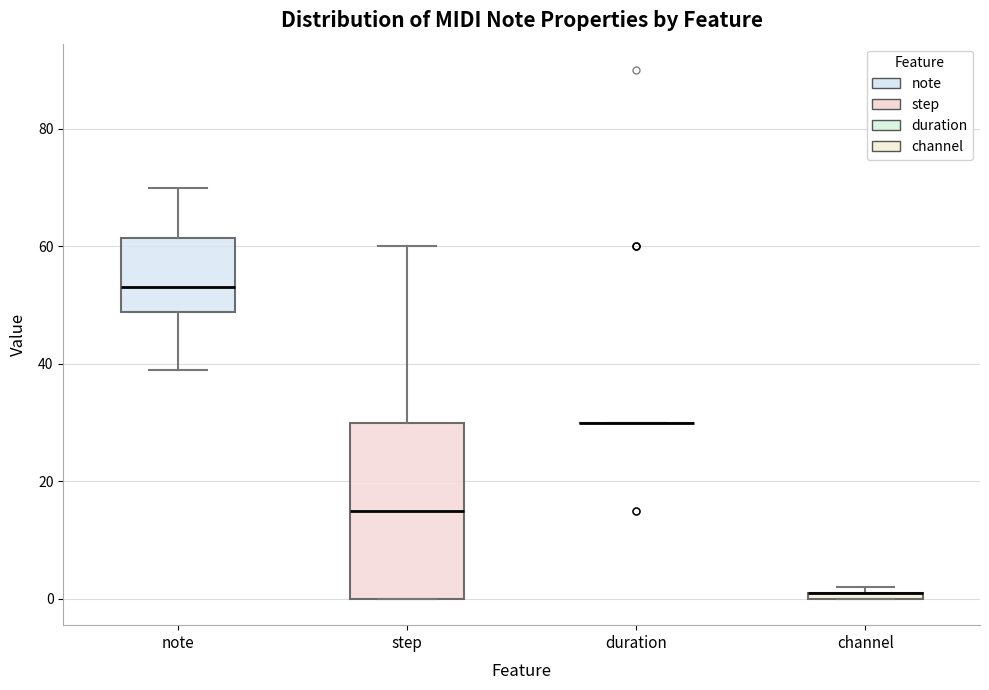

Where is the lower edge of the box for channel on the y-axis? The values are not printed on the chart, so give them approximately, as read against the axis.

0